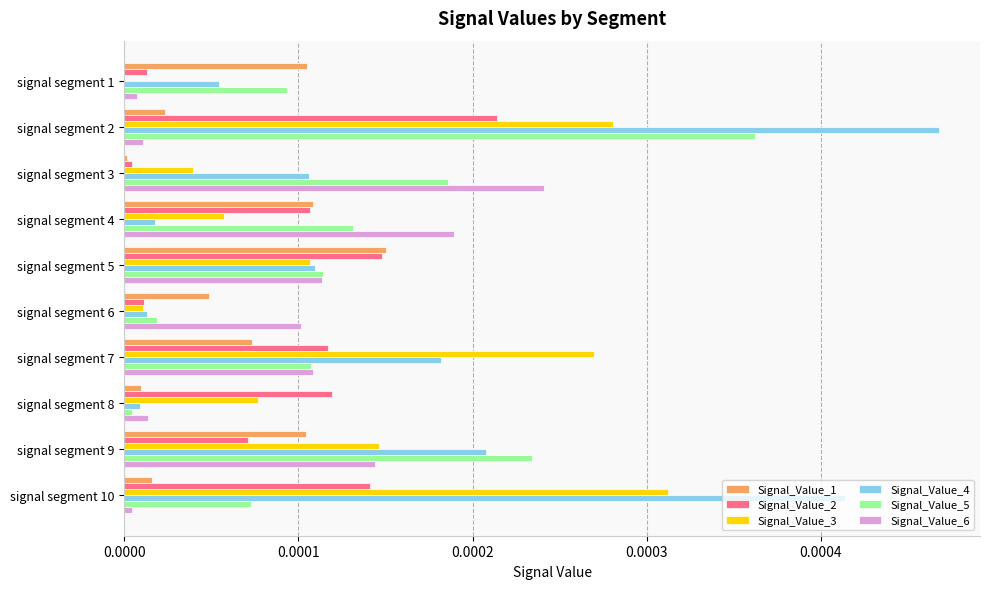

At which category is the sum across all series the highest?

signal segment 2